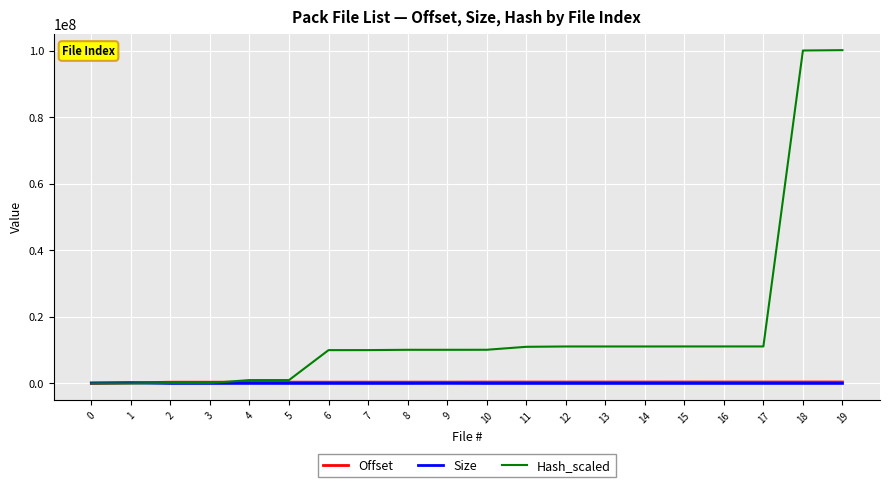

Is the value of Offset at 16 greater than the value of Hash_scaled at 8?

No